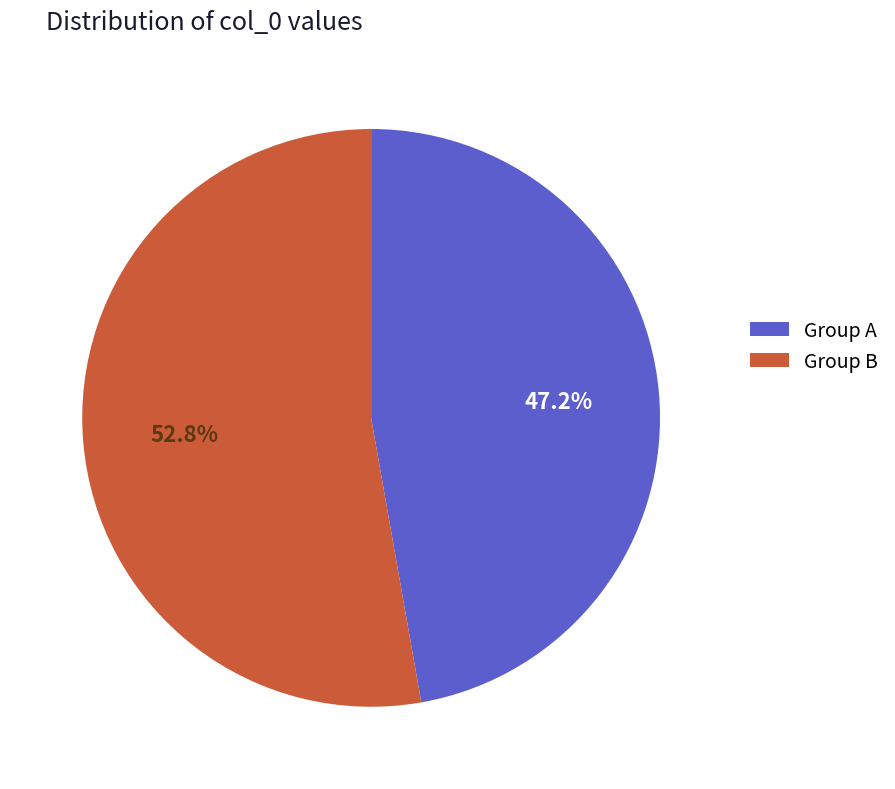

How many slices are in this pie chart?

2